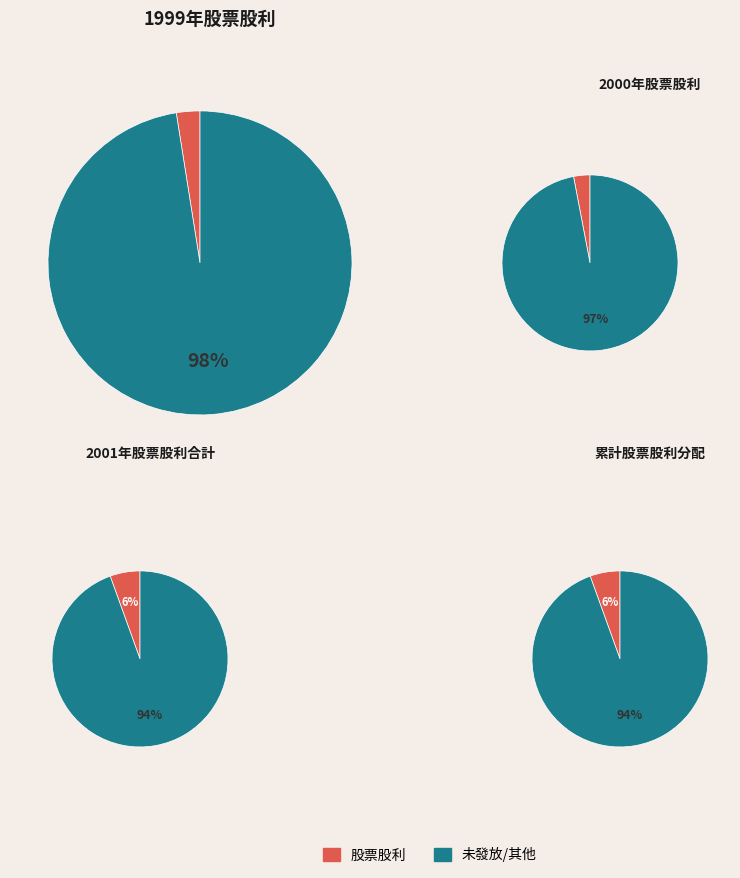

Does 1999 account for over 50% of the chart?

No